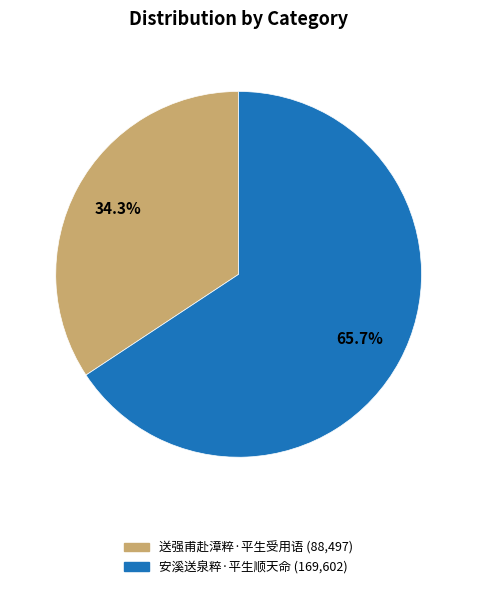

Which has a higher value, 送强甫赴漳粹·平生受用语 or 安溪送泉粹·平生顺天命?

安溪送泉粹·平生顺天命